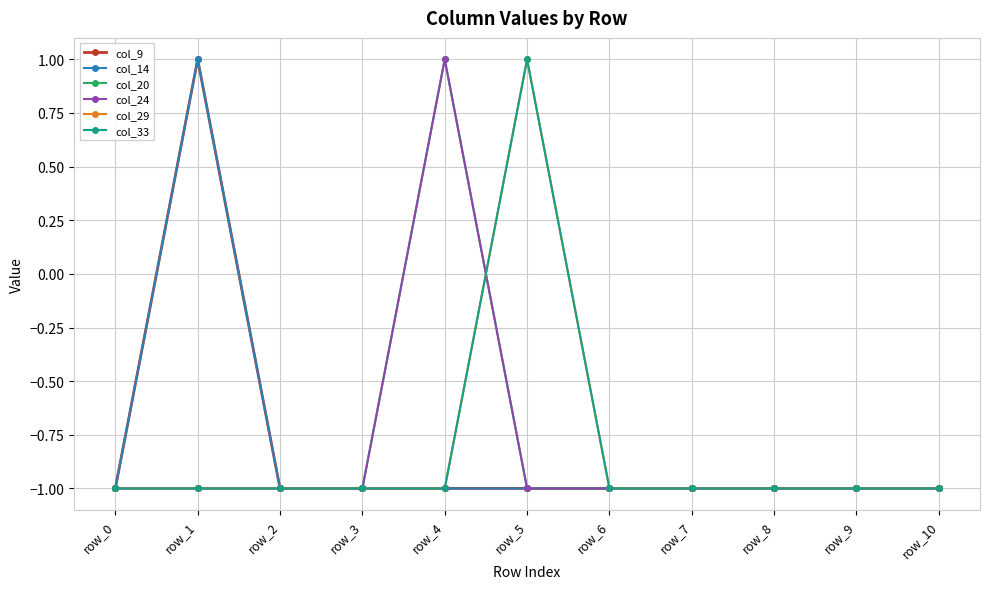

At which category does the chart reach its peak across all series?

row_1